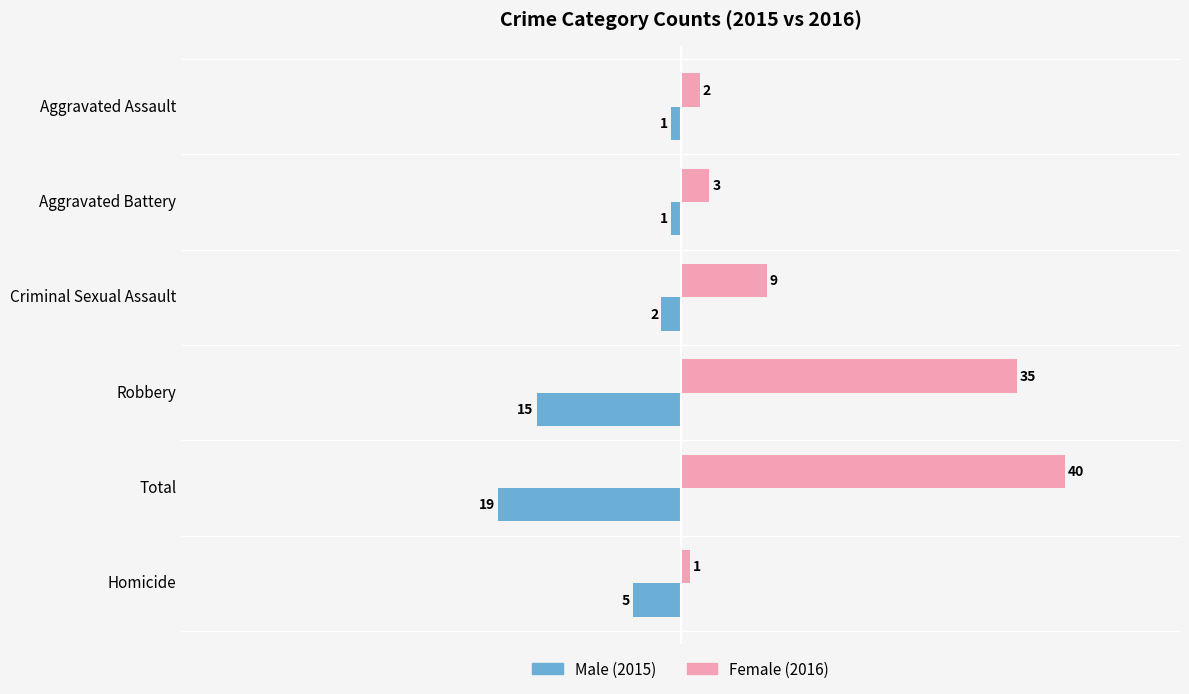

At which category is the sum across all series the highest?

Total